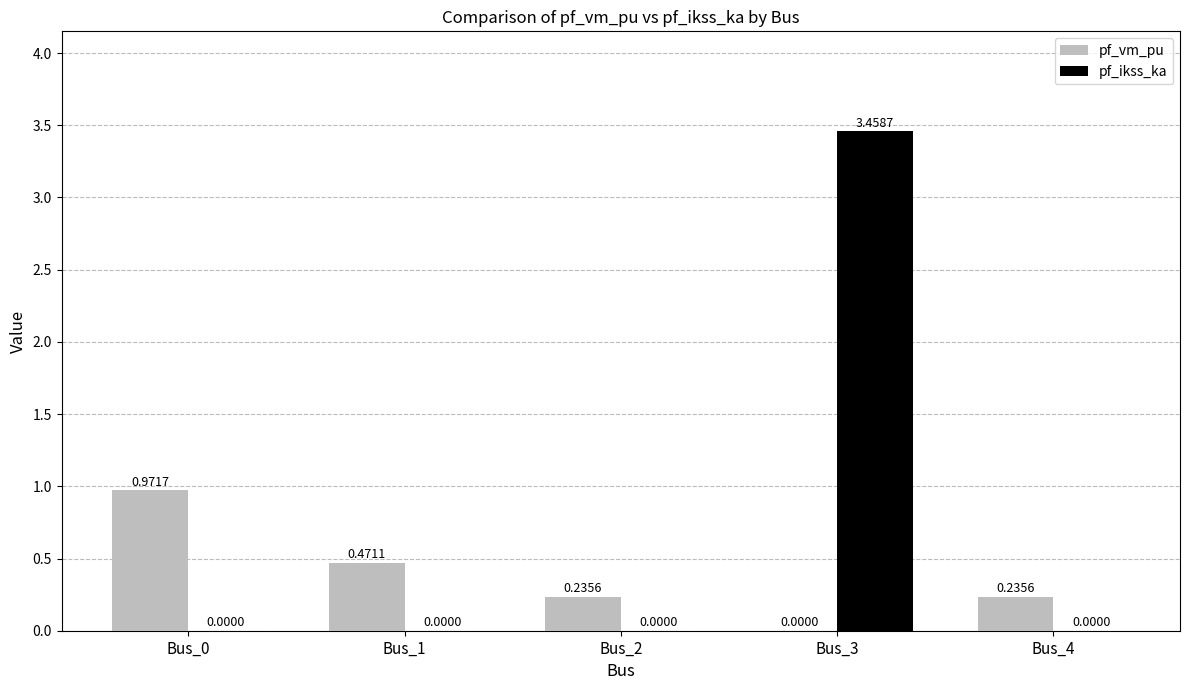

At which label is pf_vm_pu closest to 0?

Bus_3